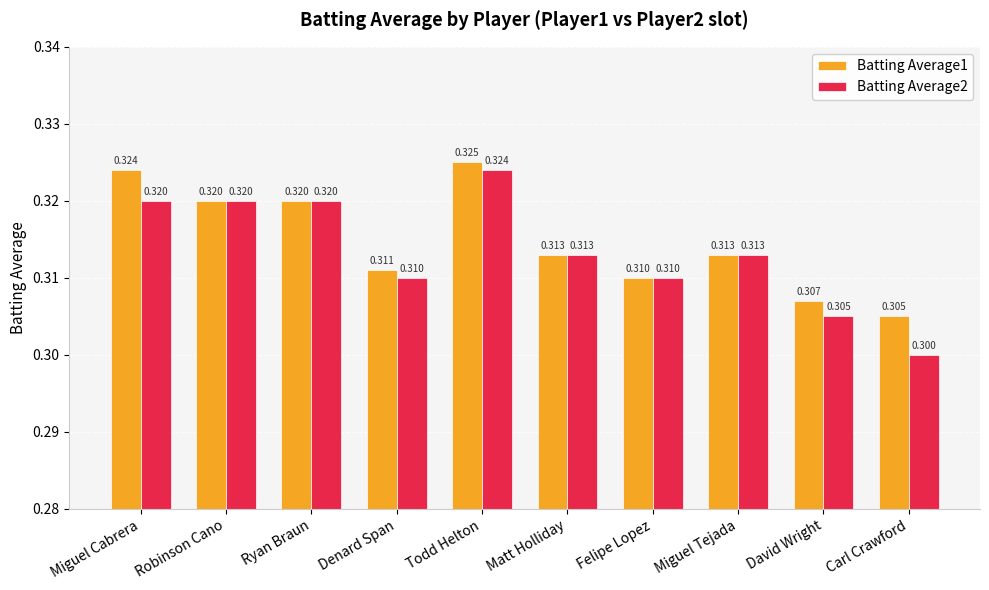

Is the value of Batting Average2 at Denard Span greater than the value of Batting Average1 at Matt Holliday?

No